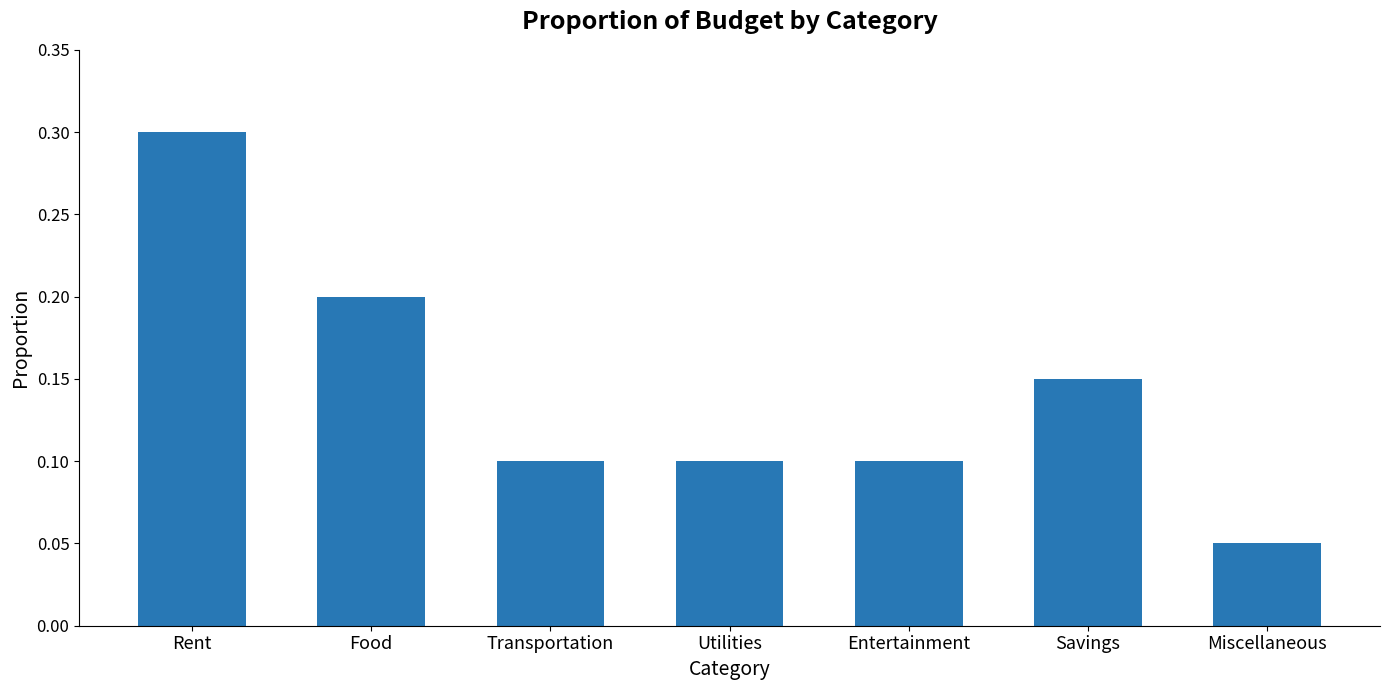

What is the label of the 5th bar from the left?

Entertainment